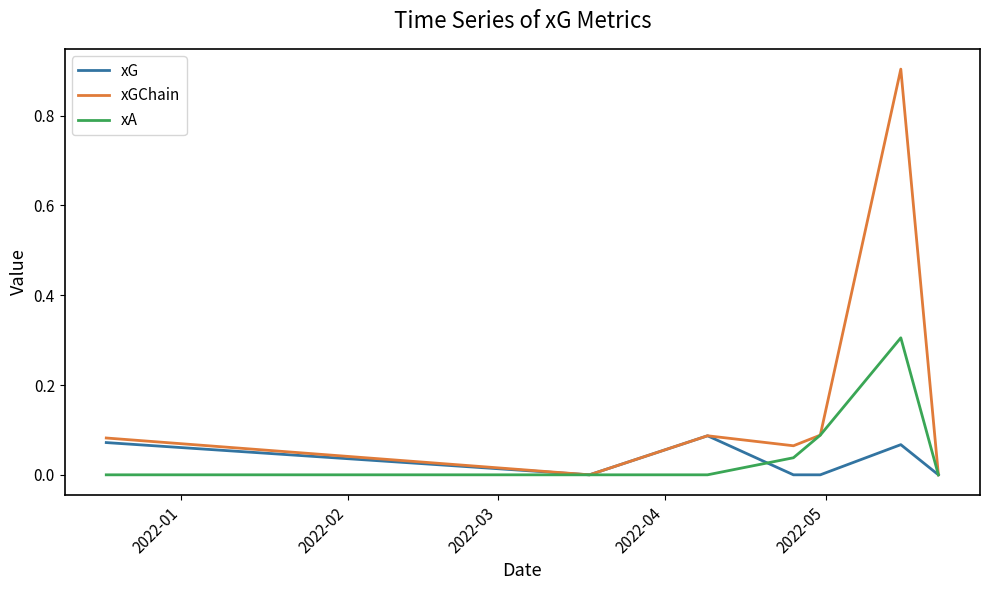

List the series in order of their peak value, lowest first.

xG, xA, xGChain